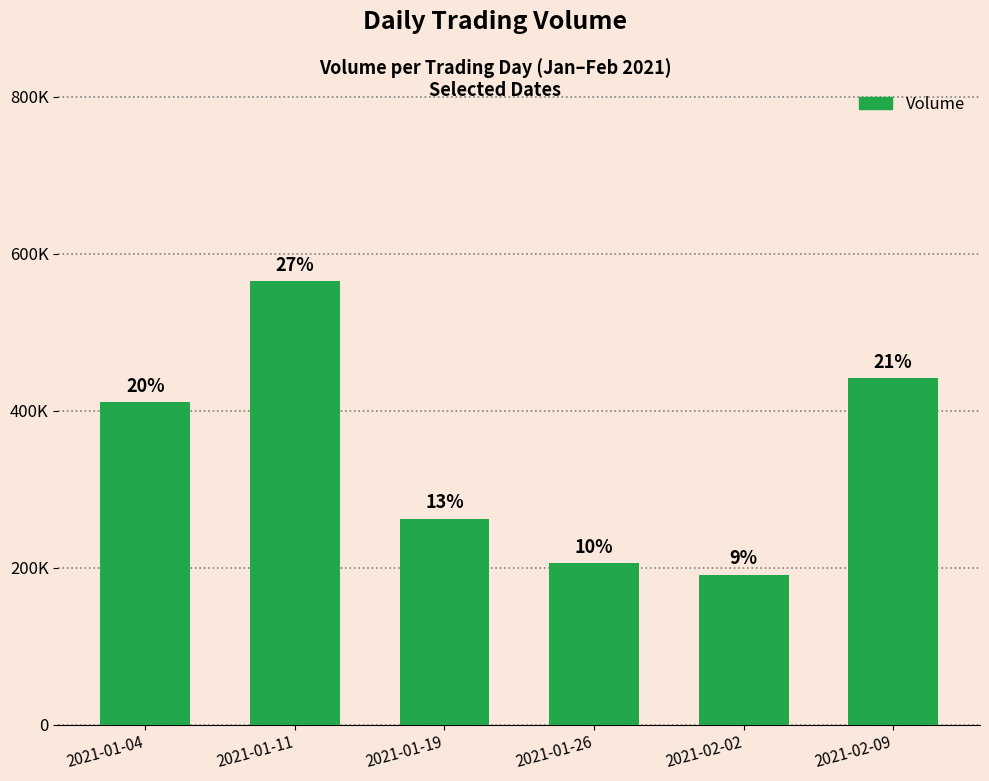

Are the bars horizontal?

No